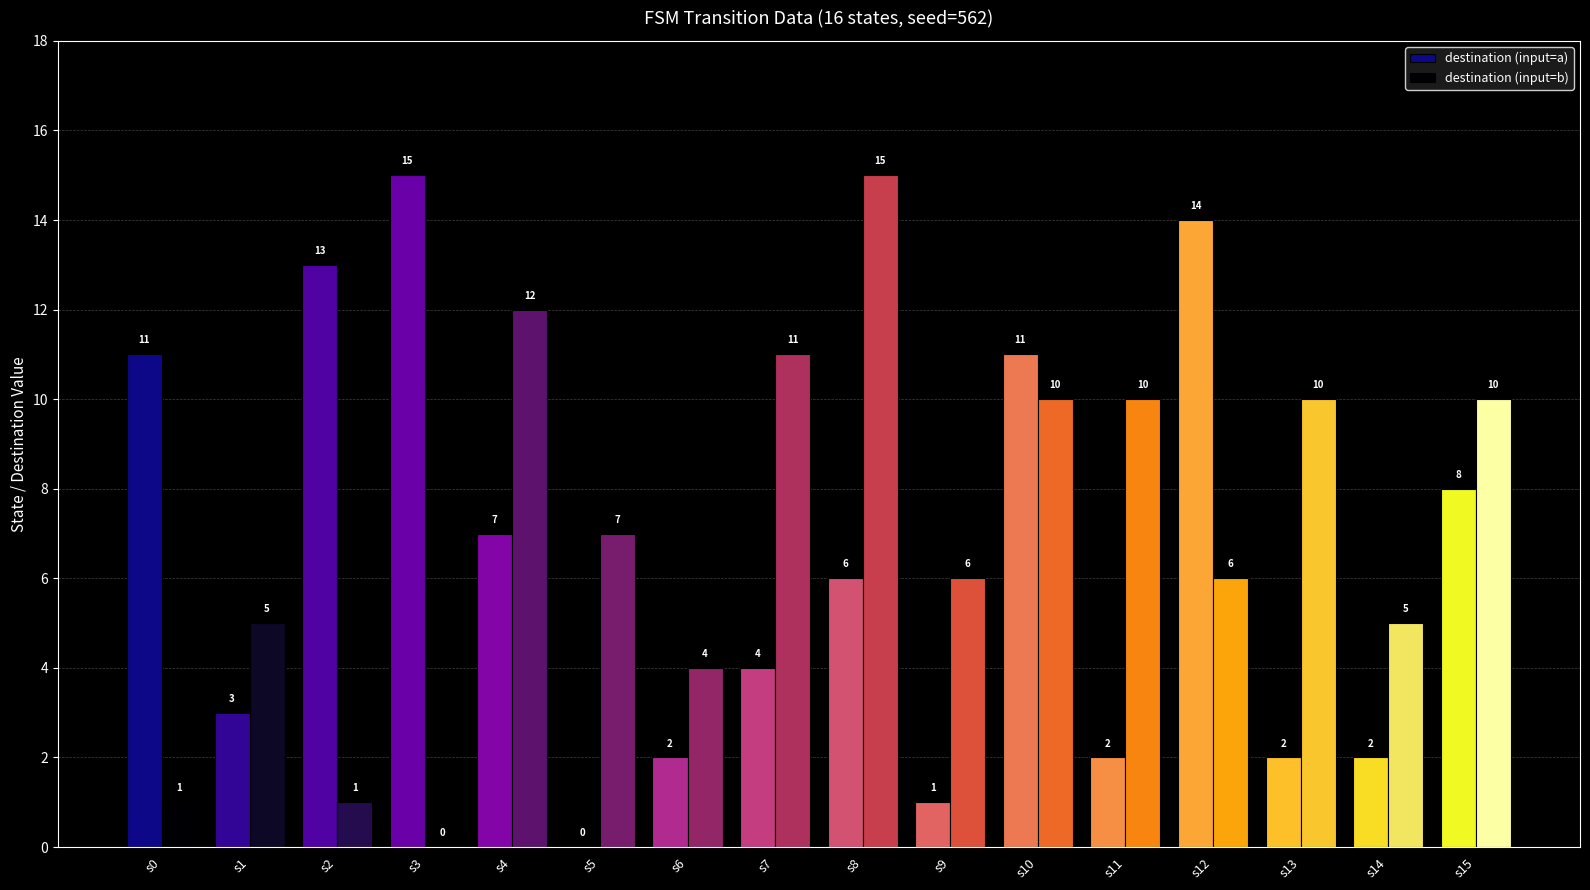

What is the sum of all destination (input=b) values?

113